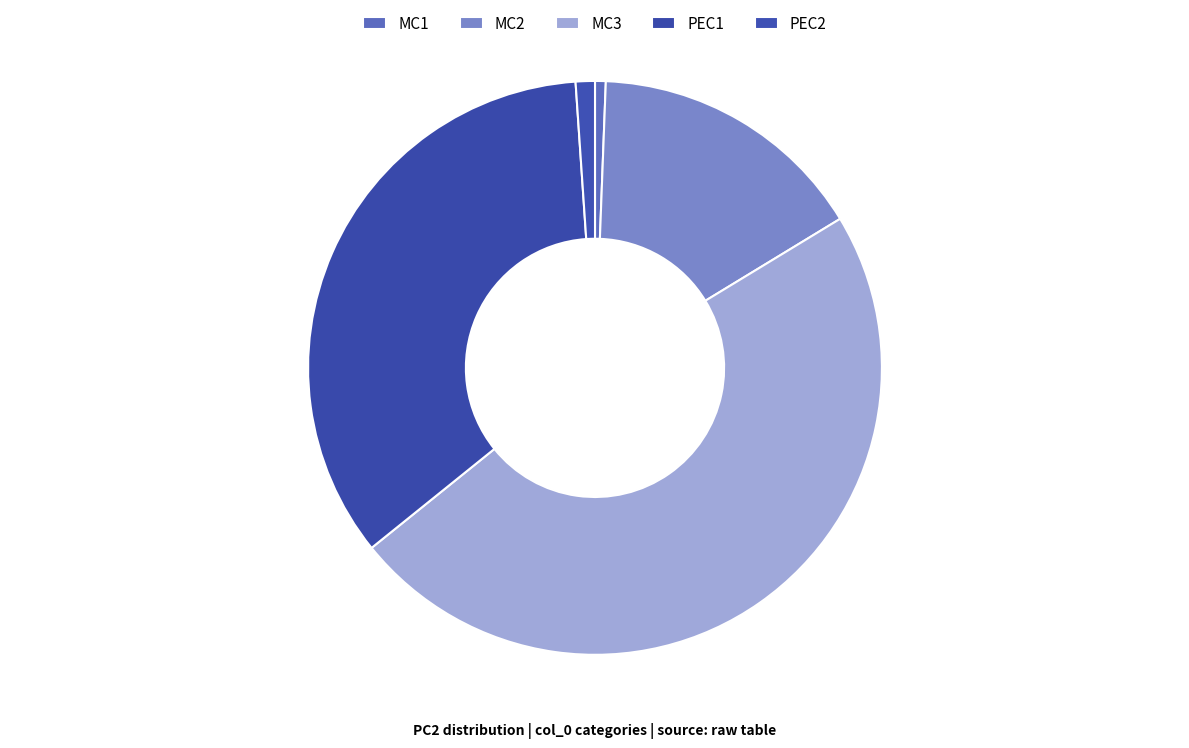

Which category has the biggest portion of the pie?

MC3